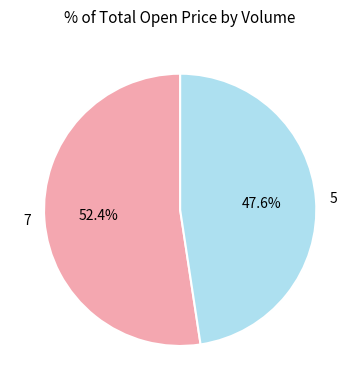

How many slices are in this pie chart?

2